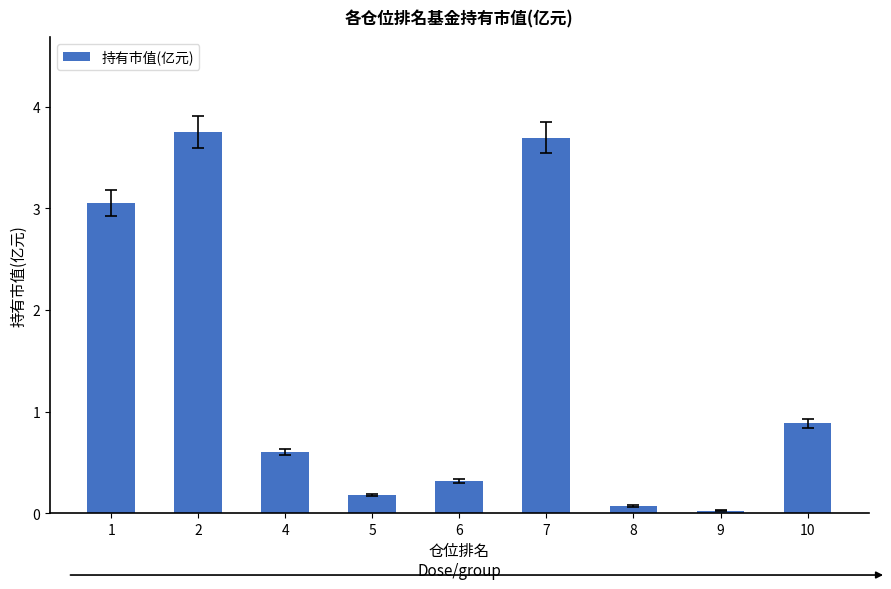

What is the value of the 3rd bar from the left?

0.6